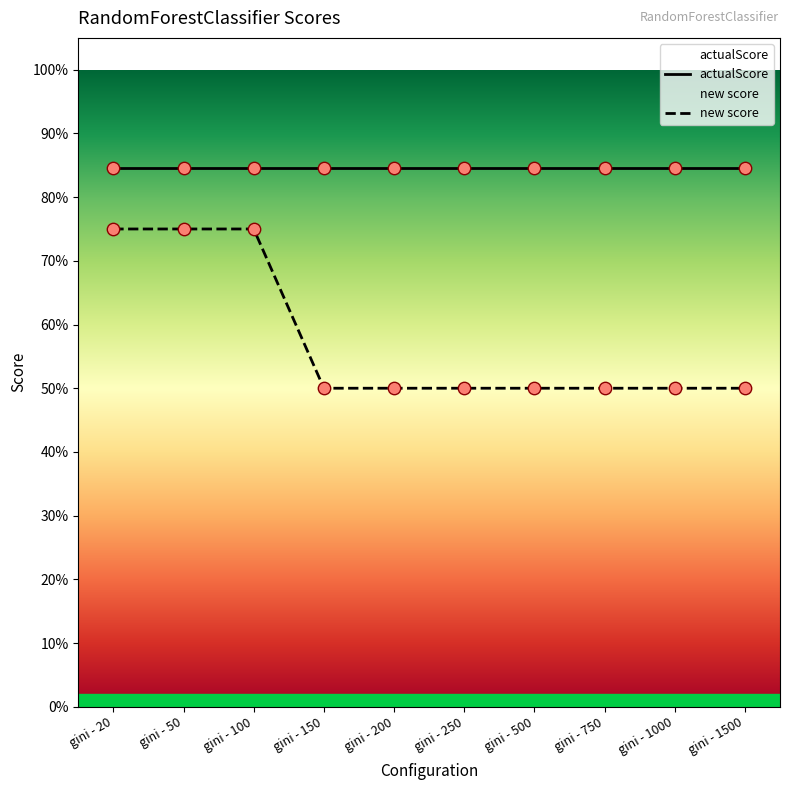

What are all the series names shown in the legend?

actualScore, new score